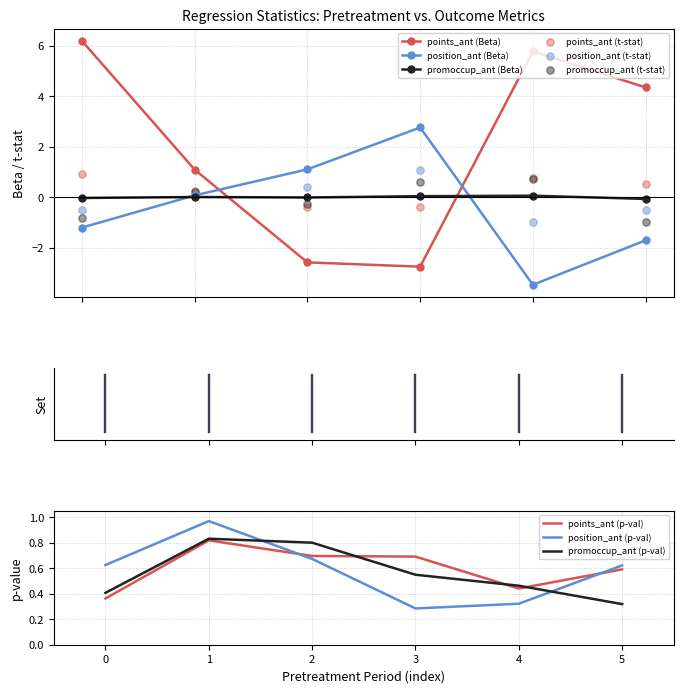

Which series has the widest spread of Y values?

Beta